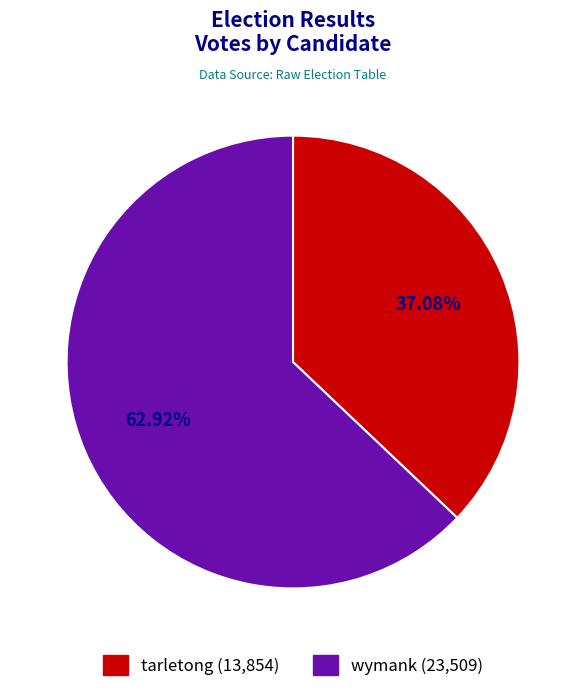

Count the number of slices in the pie.

2